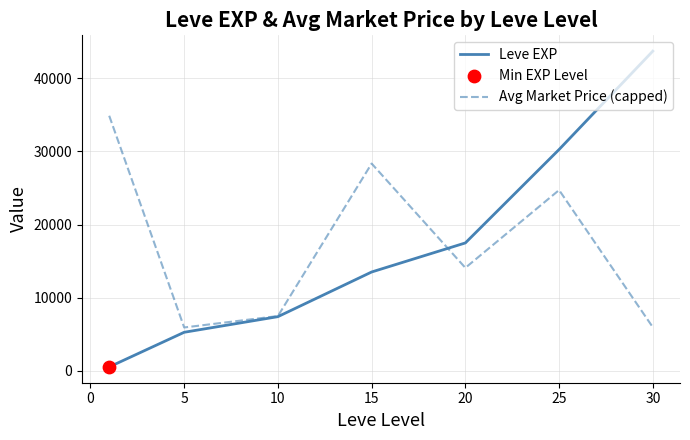

What is the minimum value for Avg Market Price (capped)?

5918.2